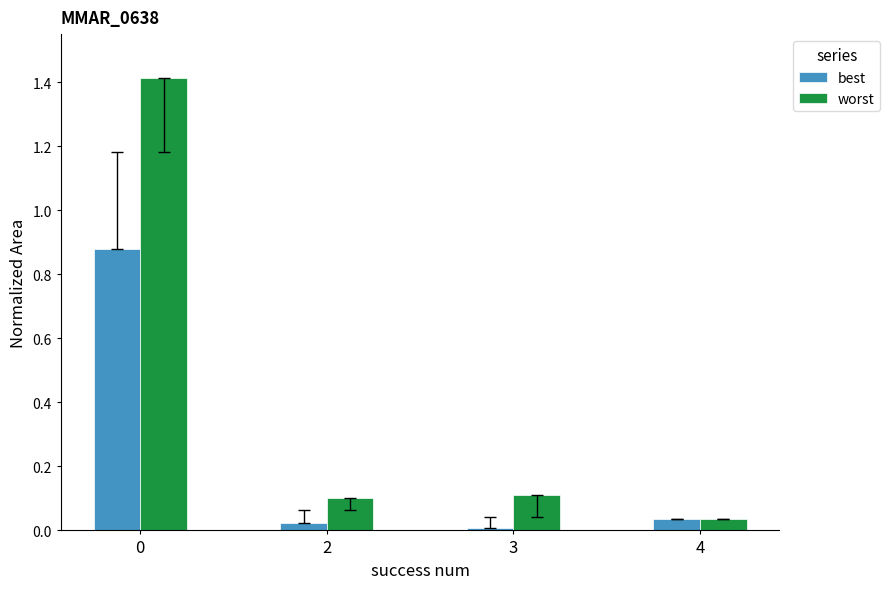

Which series has the widest spread of values?

worst